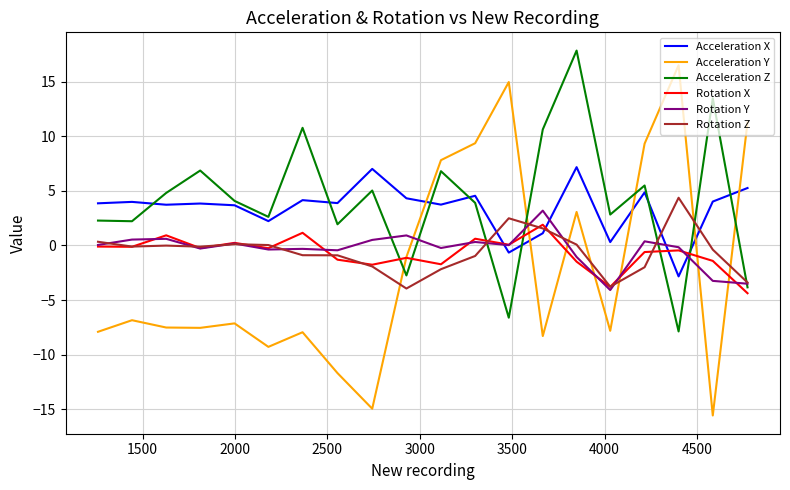

True or false: Acceleration Y has more than 2 points higher than both neighbors.

True